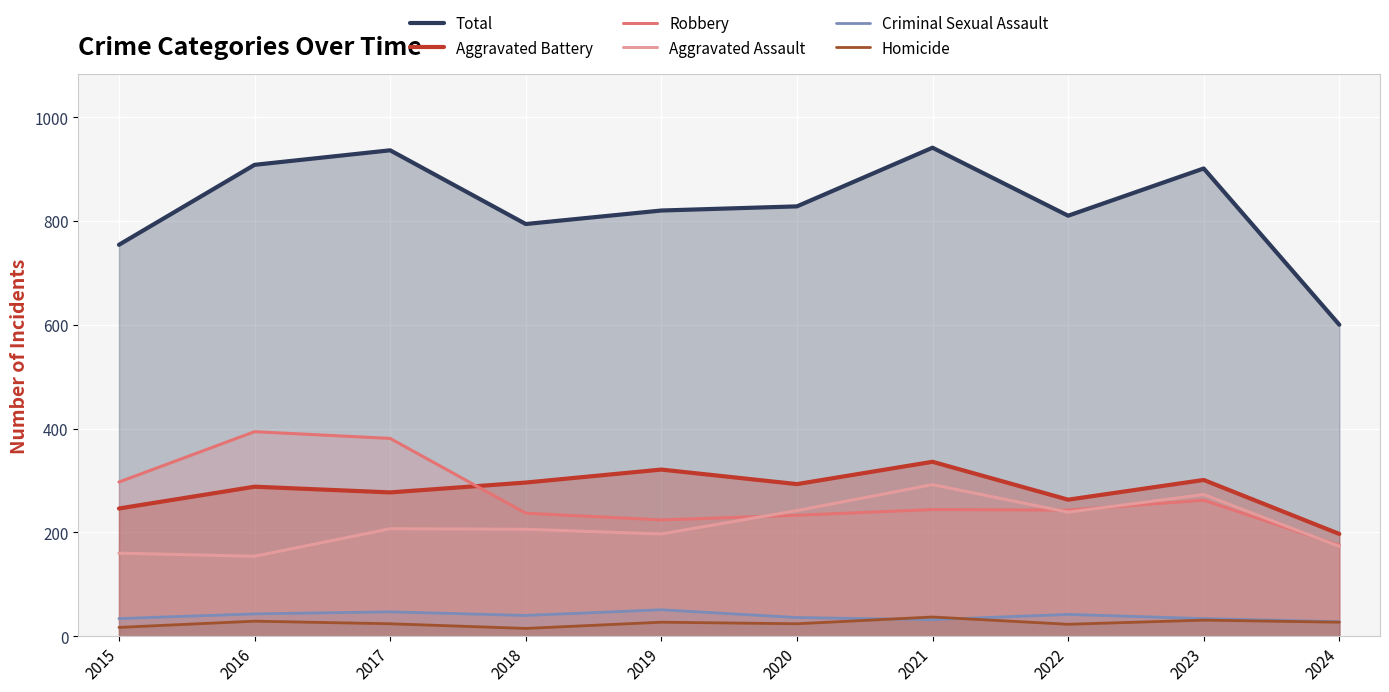

At which category does the chart reach its minimum across all series?

2018